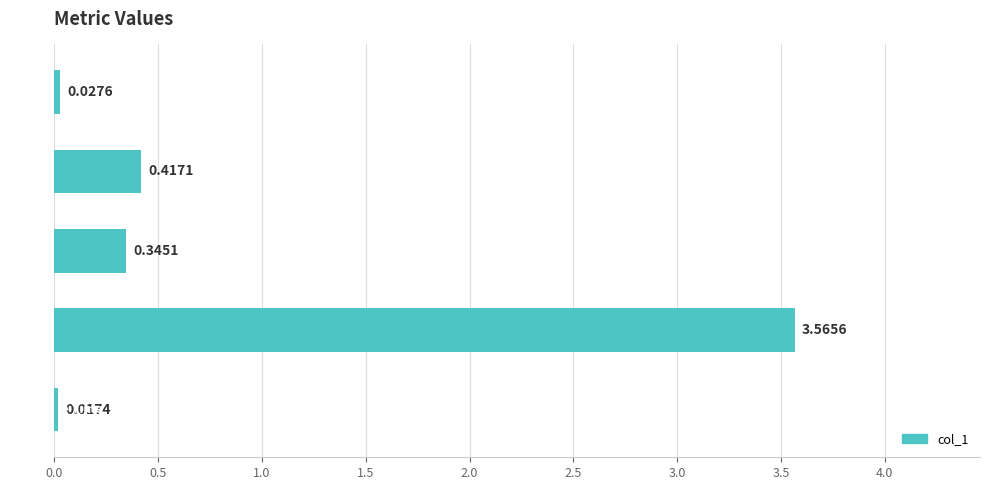

Reading left to right, what are all the values shown in this chart?

0.0=0.0	0.5=0.4	1.0=0.3	1.5=3.6	2.0=0.0